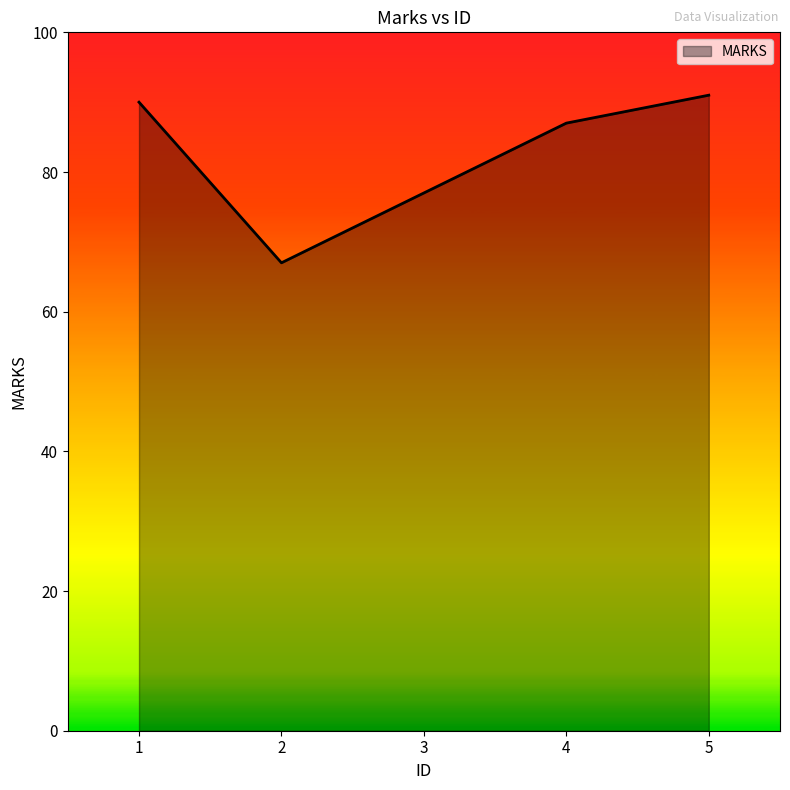

What is the greatest value displayed?

91